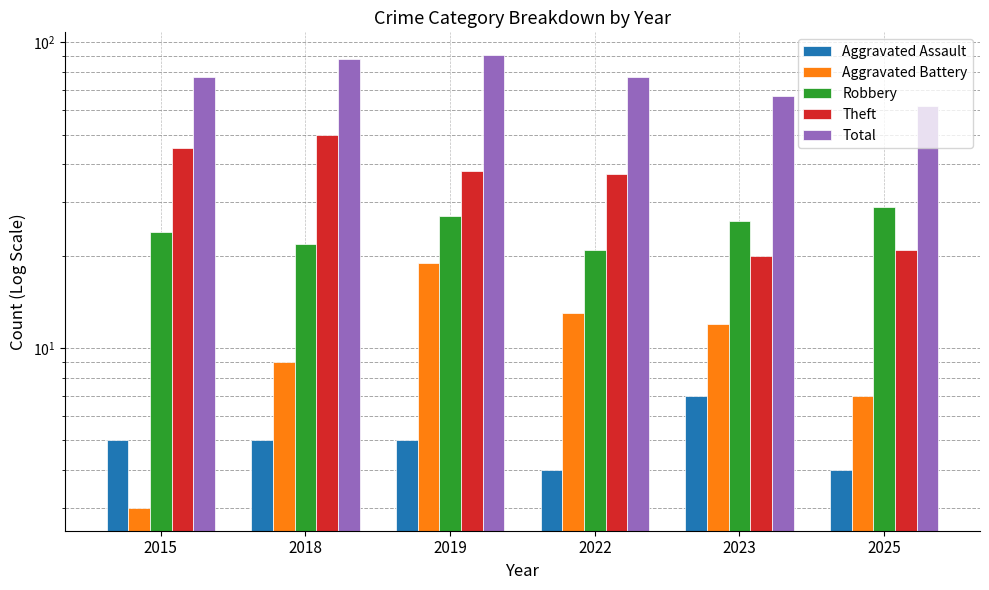

Are the bars grouped side by side (vs. stacked)?

Yes